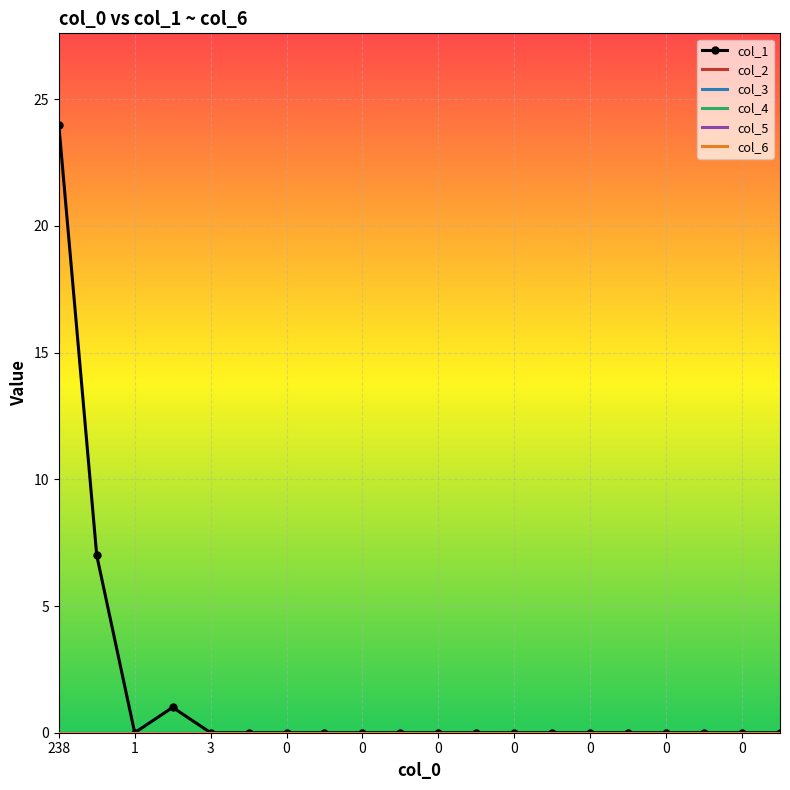

List the series in order of their peak value, highest first.

col_1, col_2, col_3, col_4, col_5, col_6